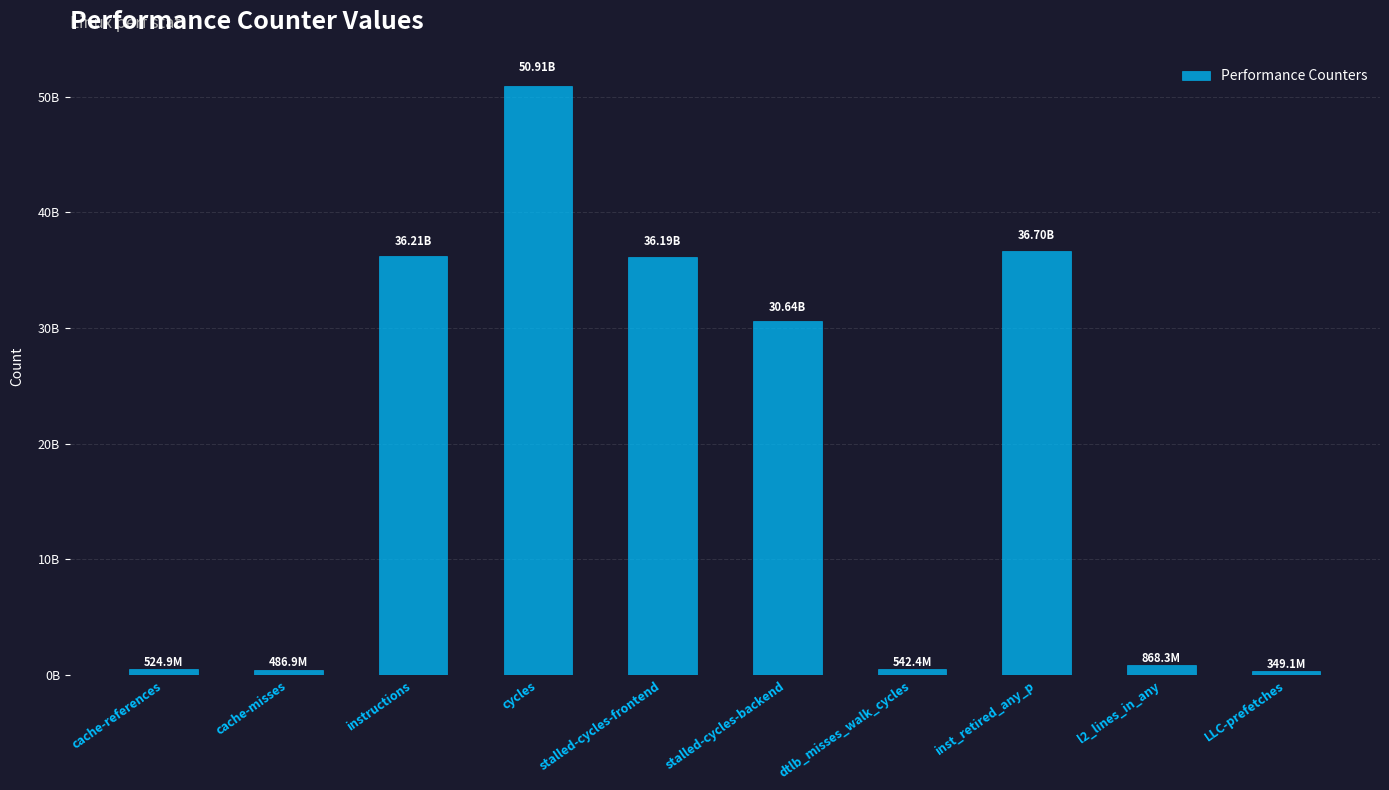

What is the label of the 10th bar from the right?

cache-references